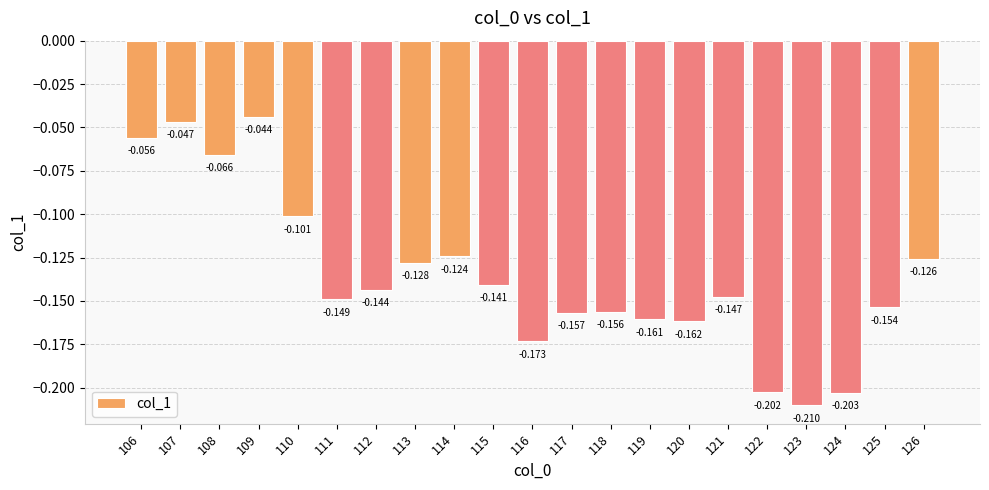

Between 115 and 112, which is larger?

115